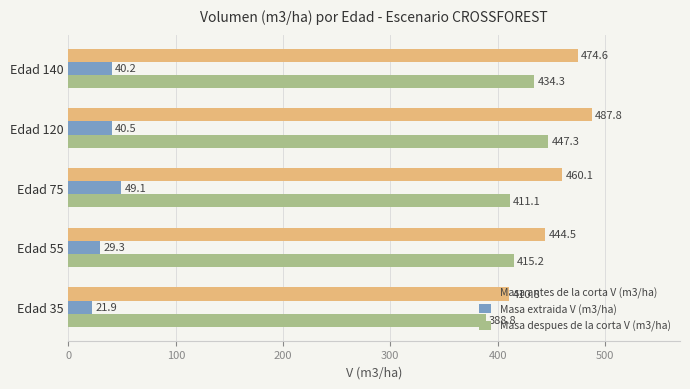

List the series in order of their peak value, highest first.

Masa antes de la corta V (m3/ha), Masa despues de la corta V (m3/ha), Masa extraida V (m3/ha)